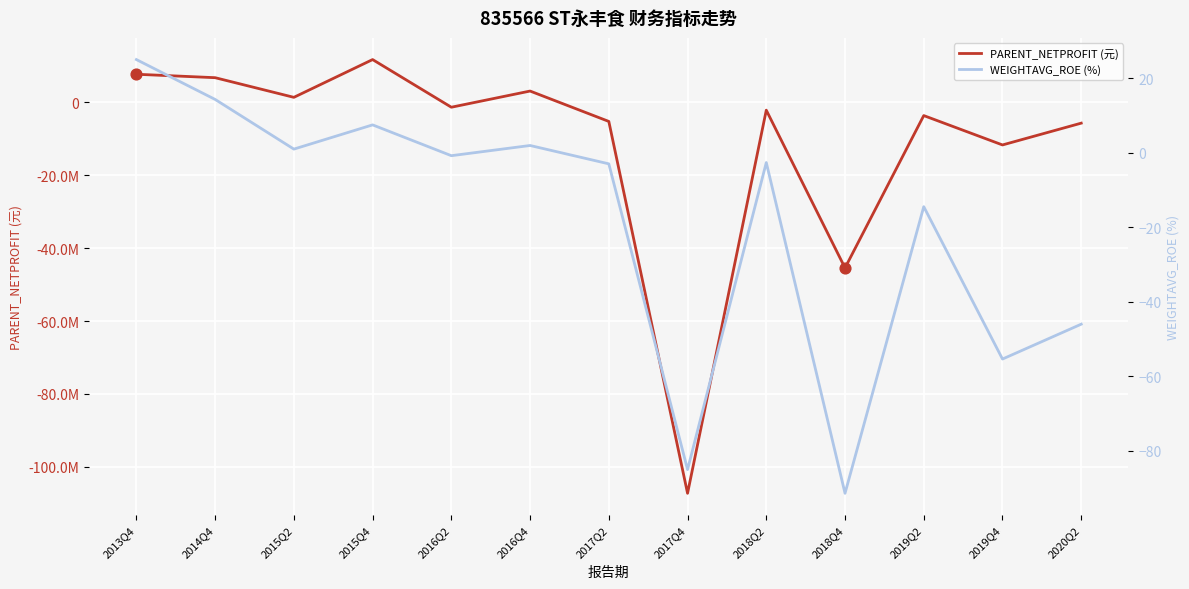

What is the total value across all series at 2015Q4?

11732523.6